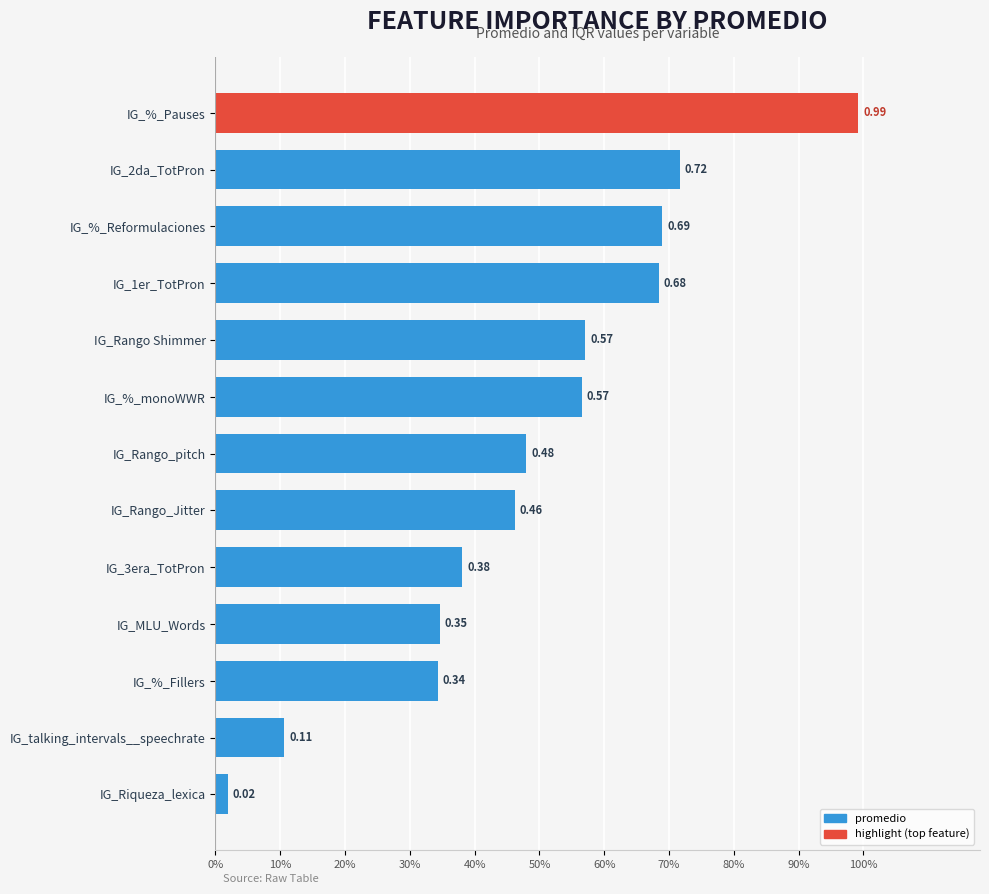

Reading right to left, what are all the values shown in this chart?

promedio: 1.0	0.7	0.7	0.7	0.6	0.6	0.5	0.5	0.4	0.3	0.3	0.1	0.0
iqr: 0.0	0.2	0.1	0.1	0.1	0.1	0.1	0.1	0.1	0.1	0.1	0.1	0.0